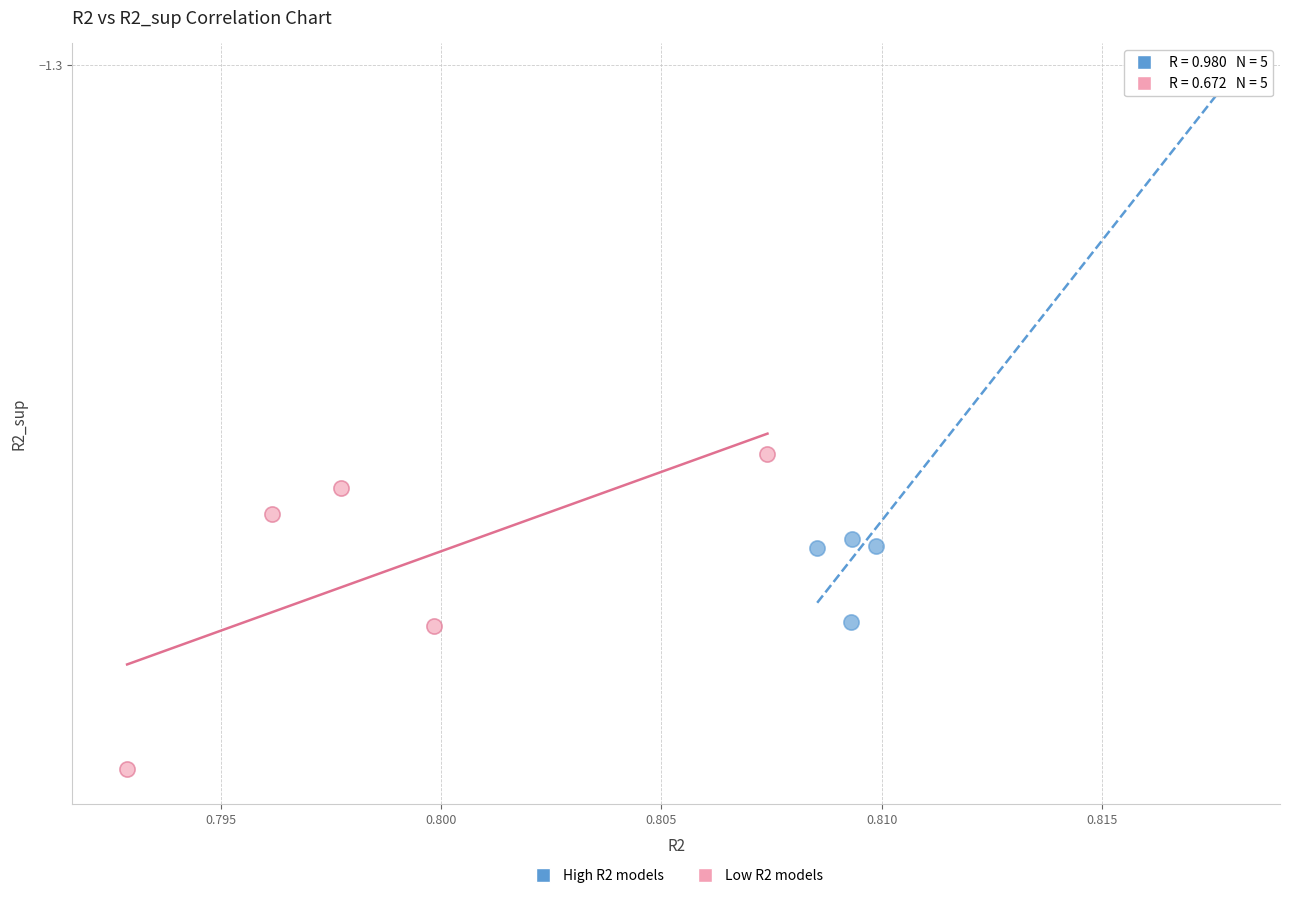

What are all the series names shown in the legend?

High R2 models, Low R2 models